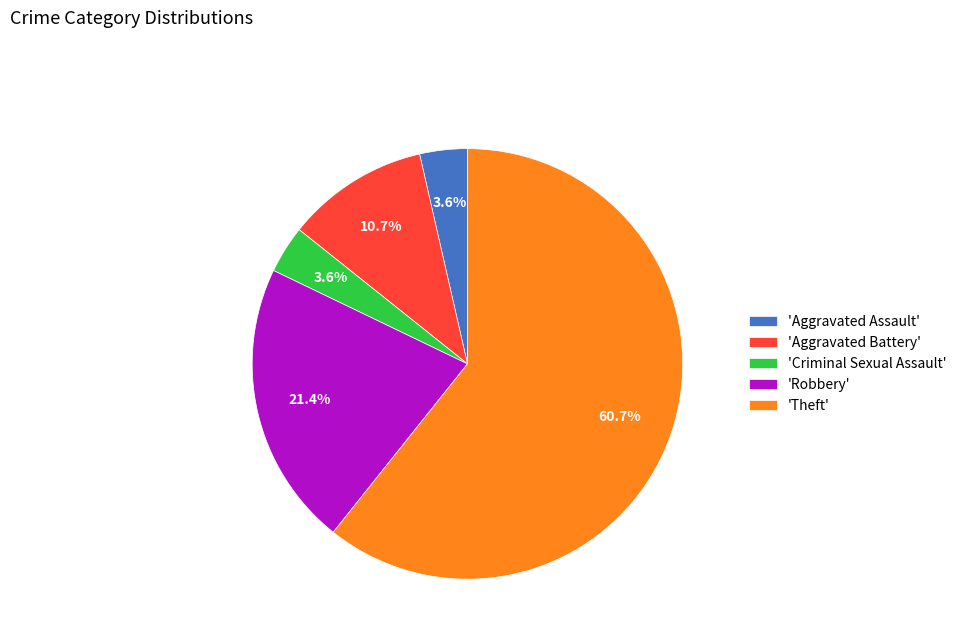

What is the largest slice in the pie chart?

'Theft'